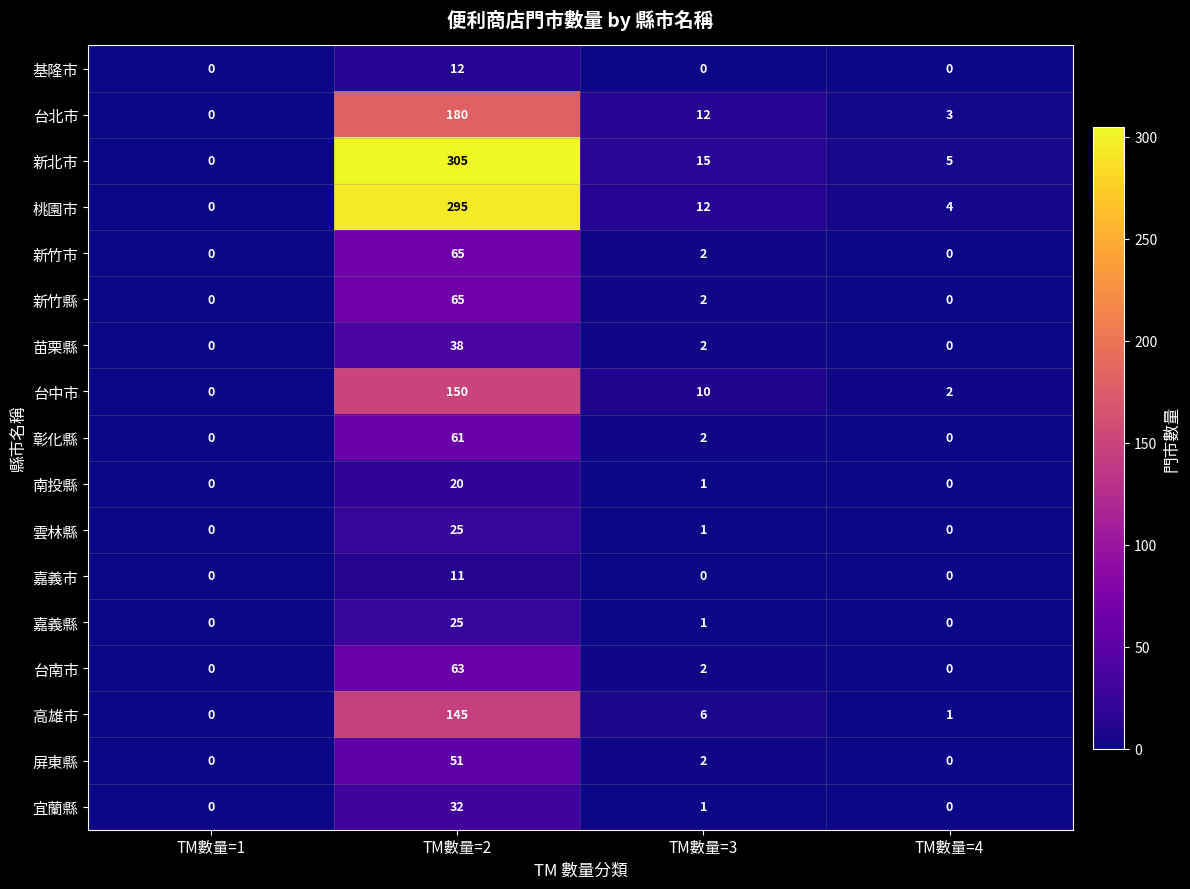

Rank the categories by 新北市 value from highest to lowest.

TM數量=2, TM數量=3, TM數量=4, TM數量=1